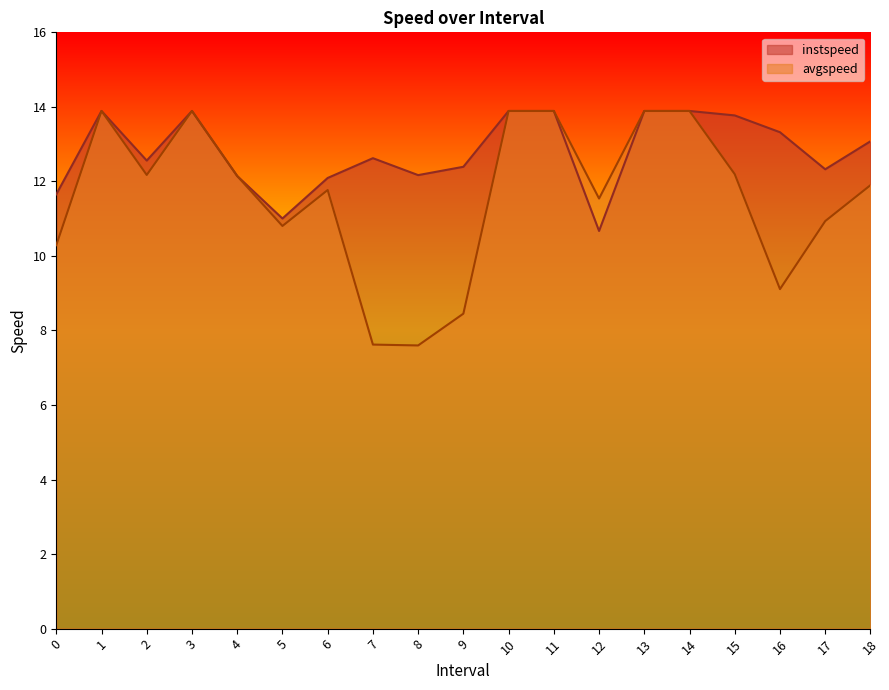

Which series has the widest spread of values?

avgspeed